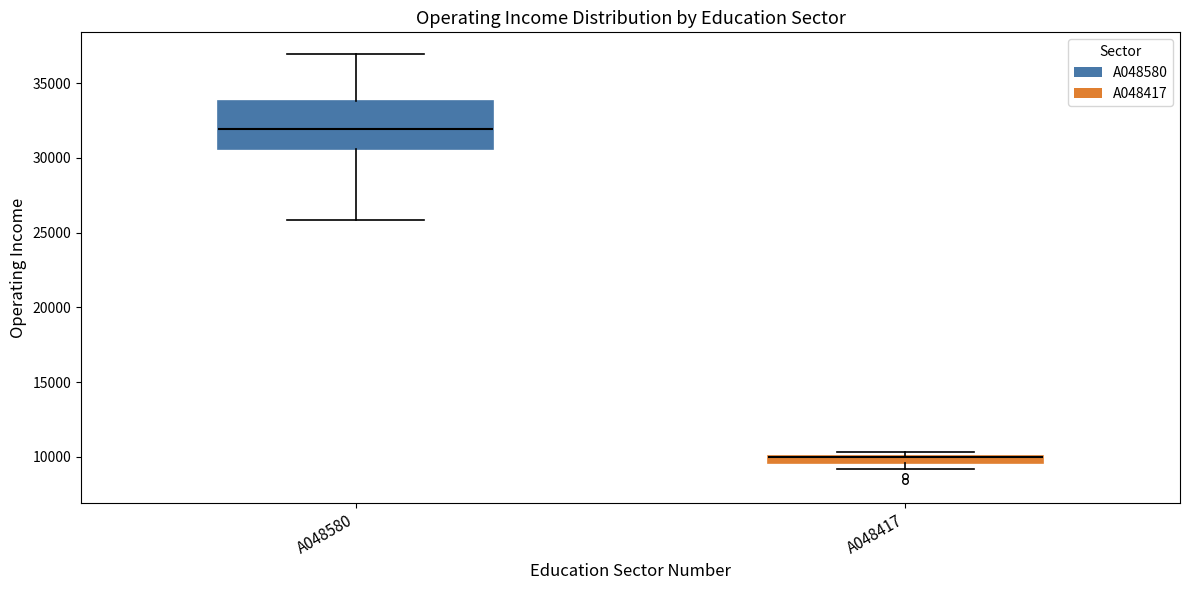

Where is the lower edge of the box for A048417 on the y-axis? The values are not printed on the chart, so give them approximately, as read against the axis.

9500